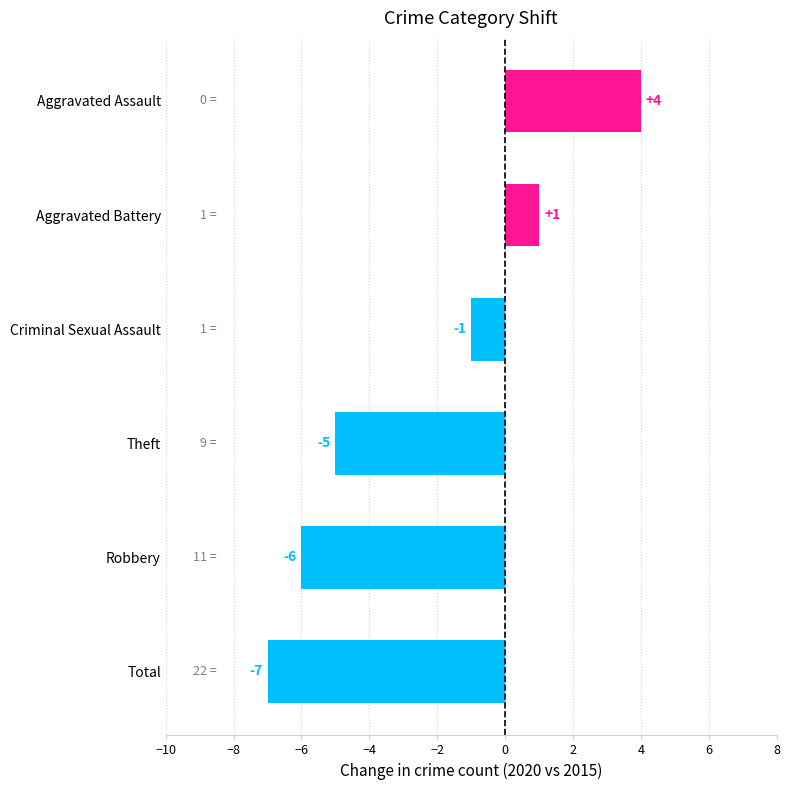

What is the difference between the second highest and second lowest values?

7